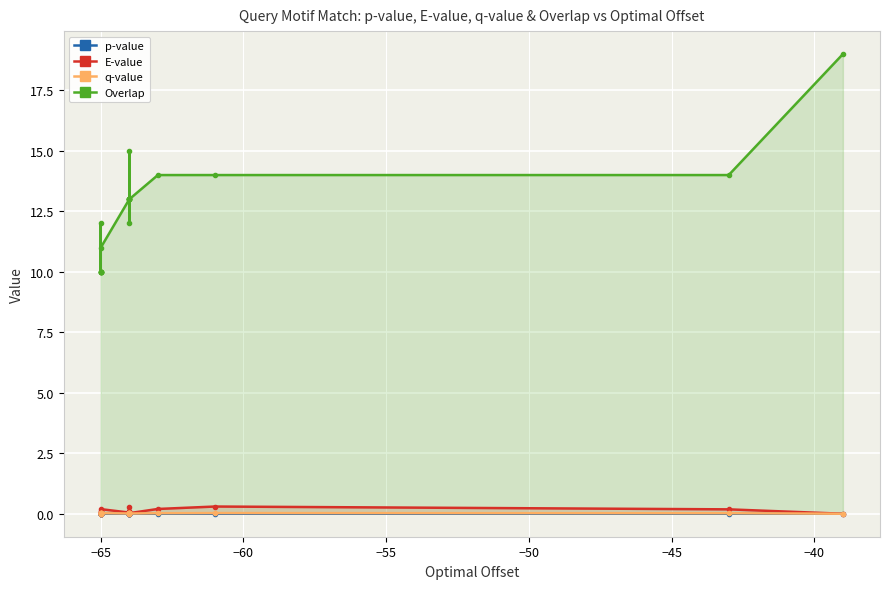

True or false: p-value has more than 2 interior local peaks.

True